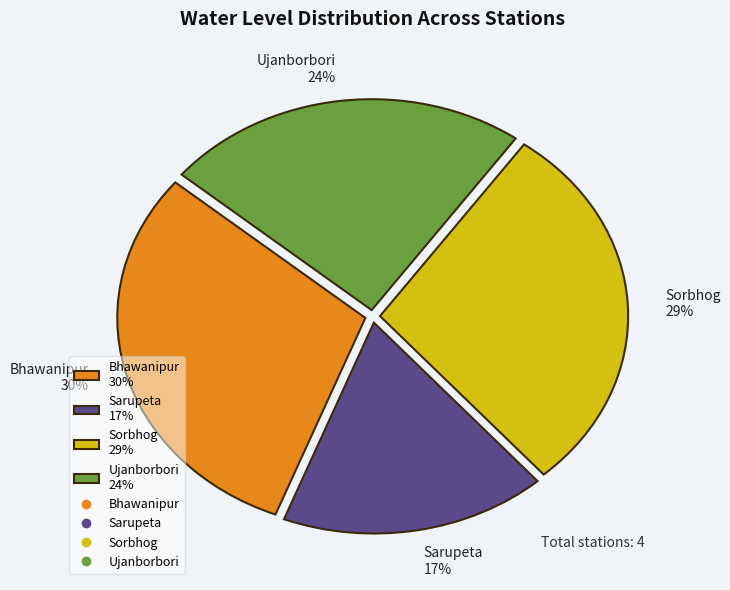

To the nearest percent, what is the difference between the largest and smallest slice percentages?

13%